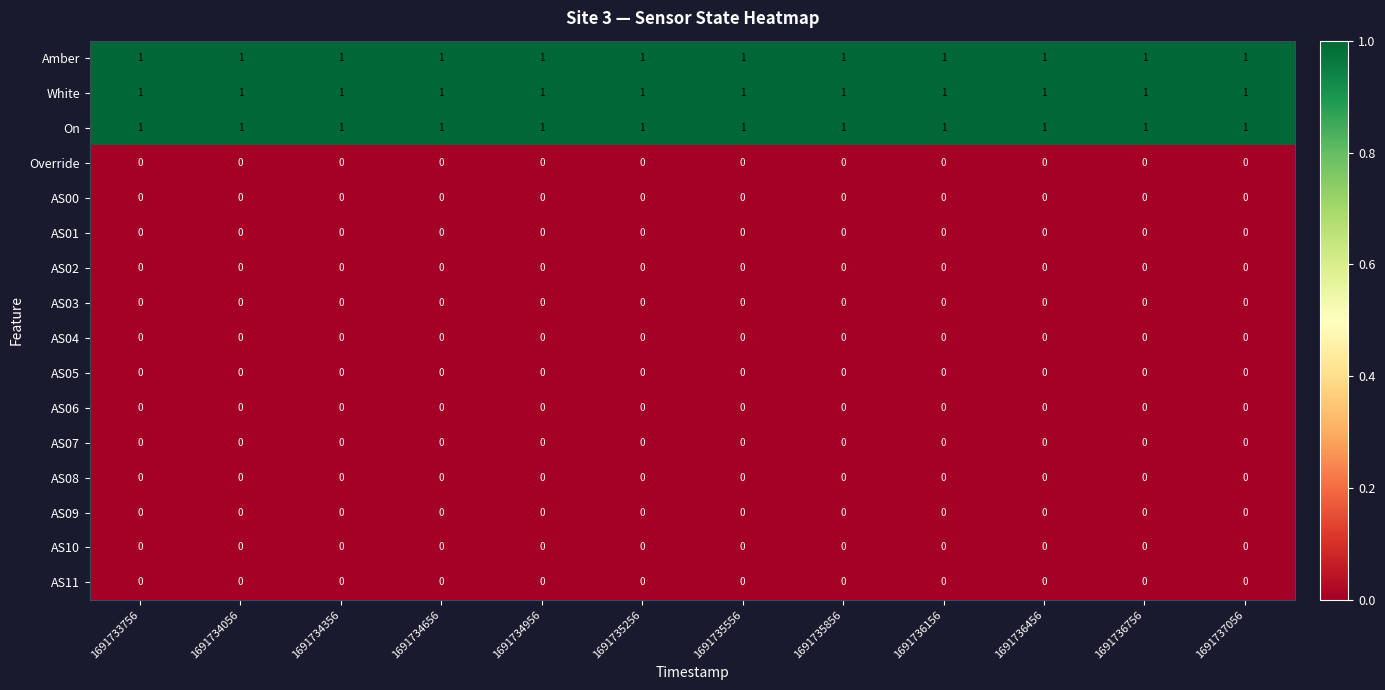

What is the total value across all series at 1691734956?

3